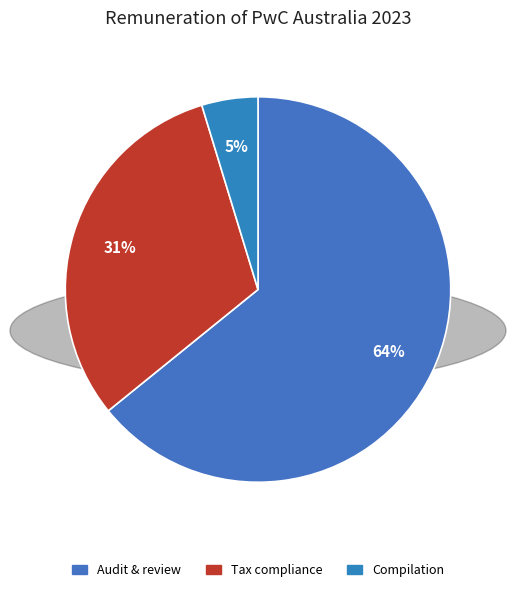

What is the smallest slice in the pie chart?

Compilation